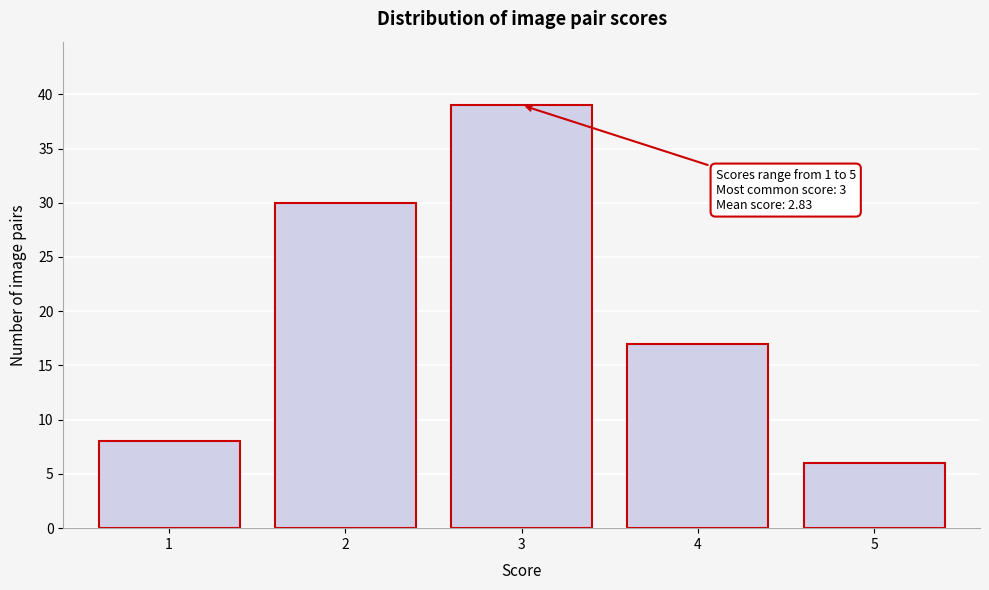

Reading left to right, list all the values displayed in this chart.

1=8	2=30	3=39	4=17	5=6